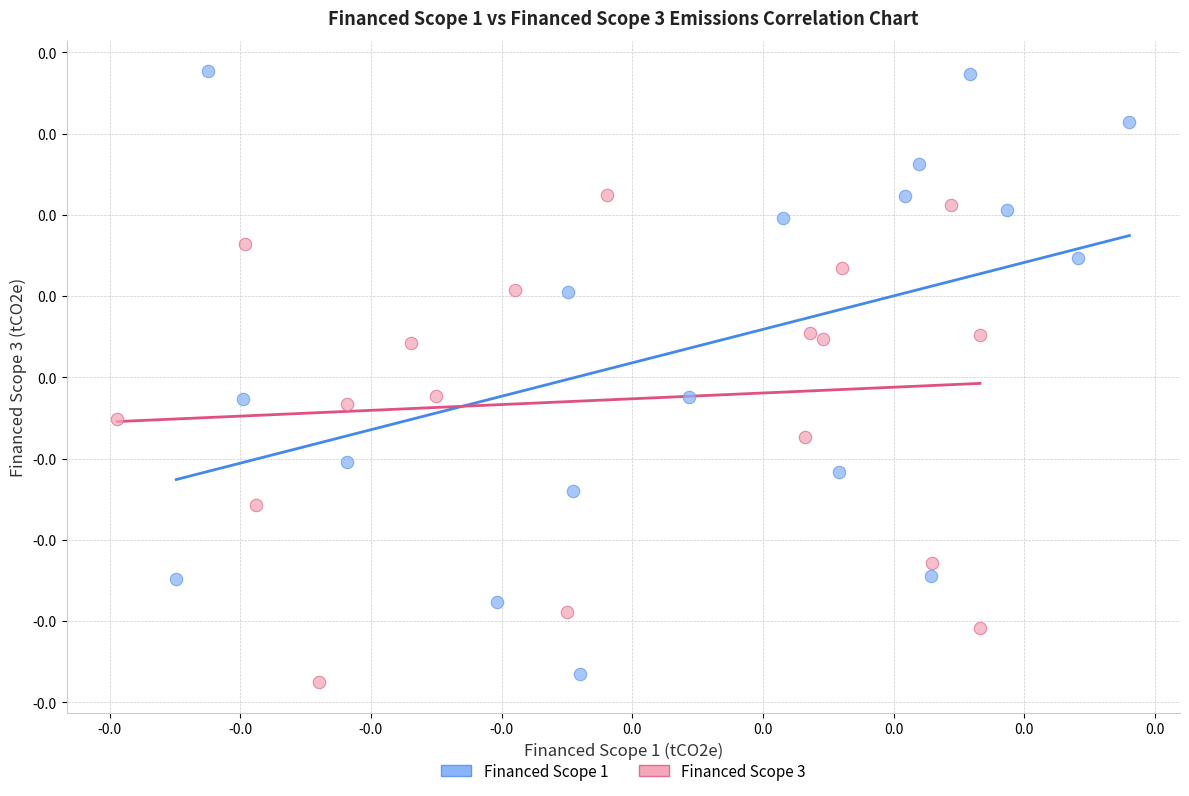

What are all the series names shown in the legend?

Financed Scope 1, Financed Scope 3